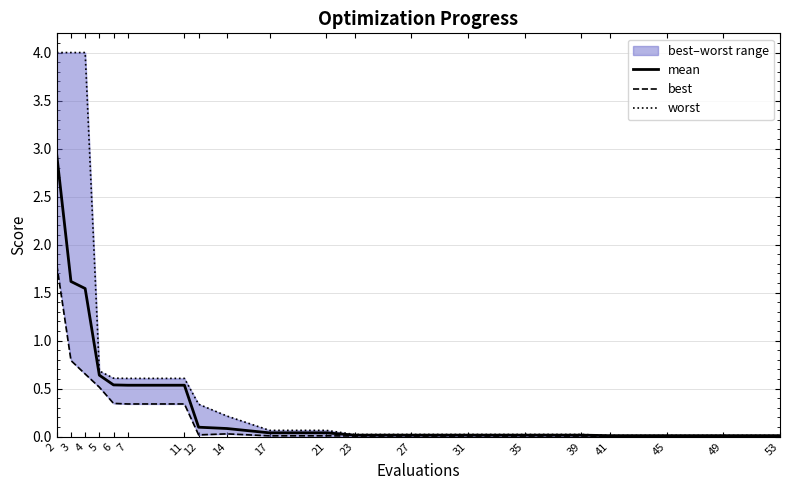

The mean series shows 0.5 at 11. True or false?

True